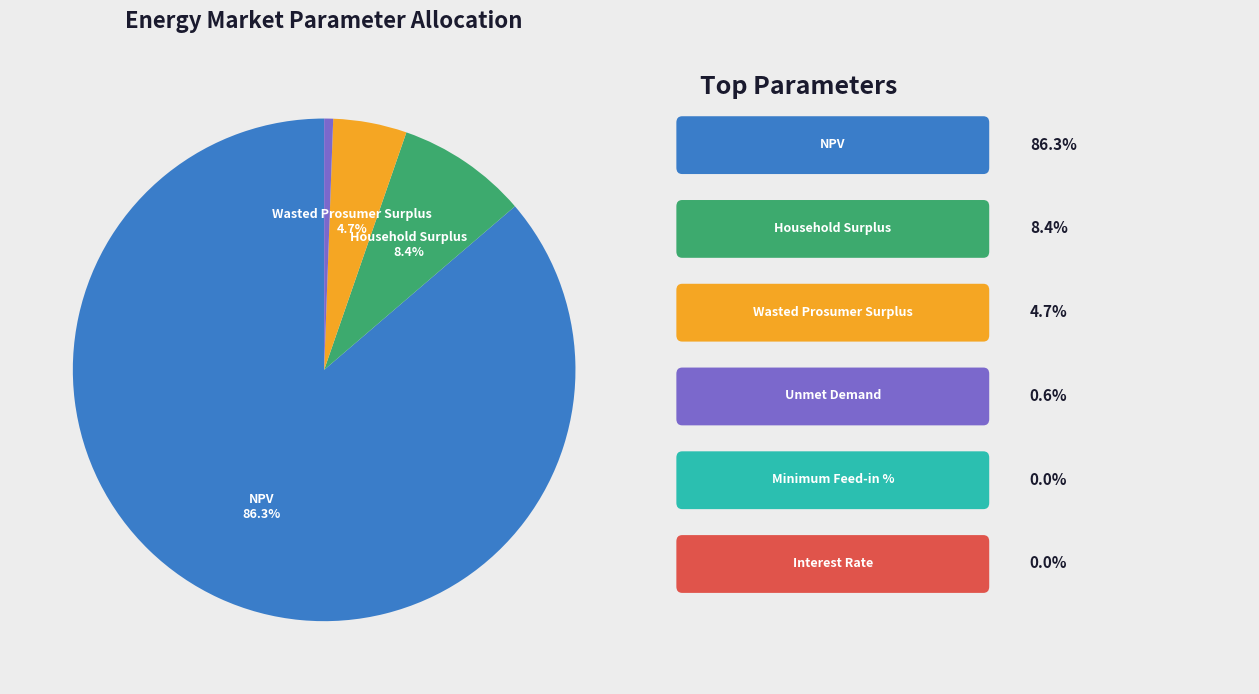

Is there a majority slice in this chart?

Yes